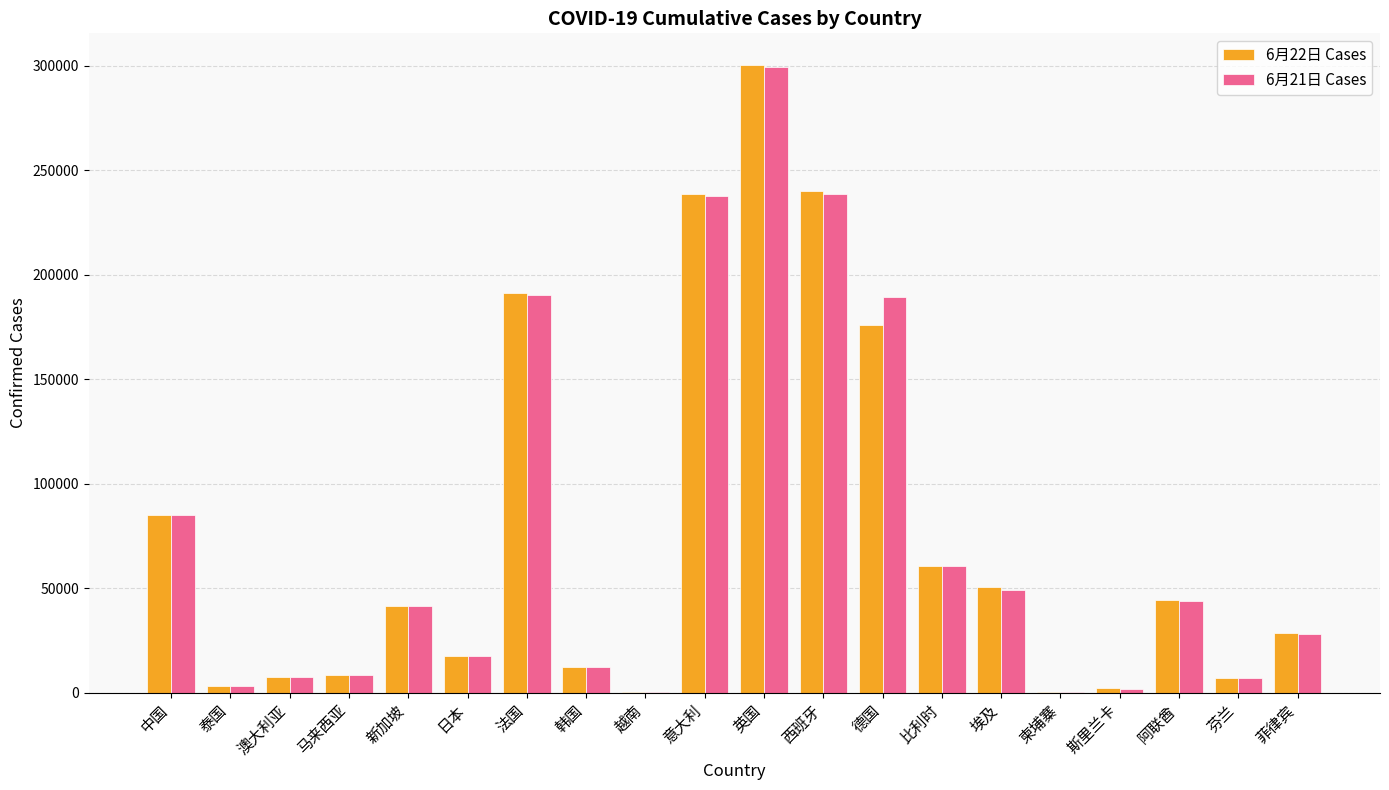

The value of 6月22日 Cases at 德国 is 176040. True or false?

True